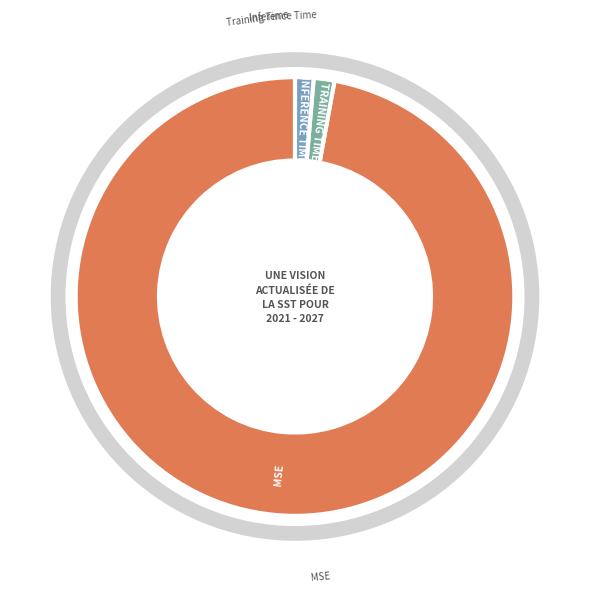

To the nearest percent, what is the average slice percentage?

33%